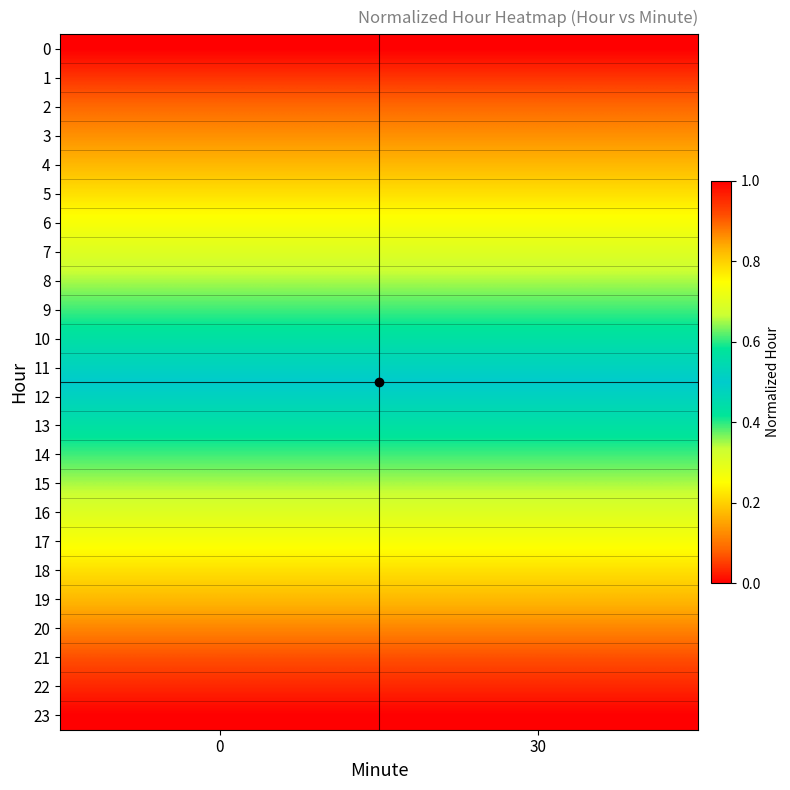

List the series in order of their peak value, lowest first.

row_0, row_1, row_2, row_3, row_4, row_5, row_6, row_7, row_8, row_9, row_10, row_11, row_12, row_13, row_14, row_15, row_16, row_17, row_18, row_19, row_20, row_21, row_22, row_23